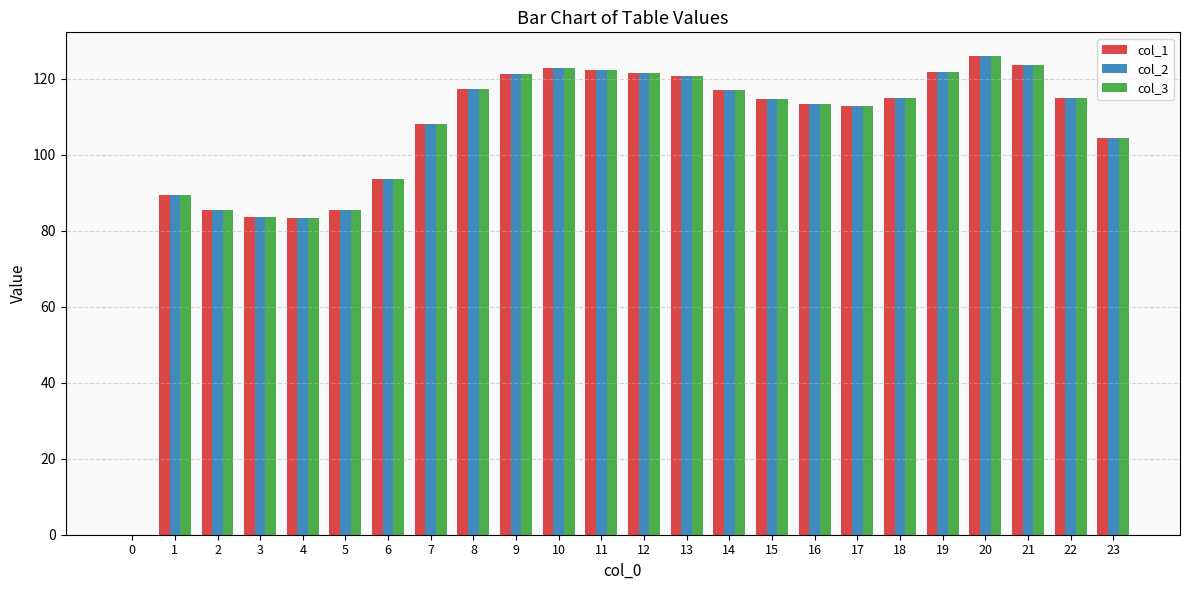

What is the difference between the col_1 values at 10 and 6?

29.1